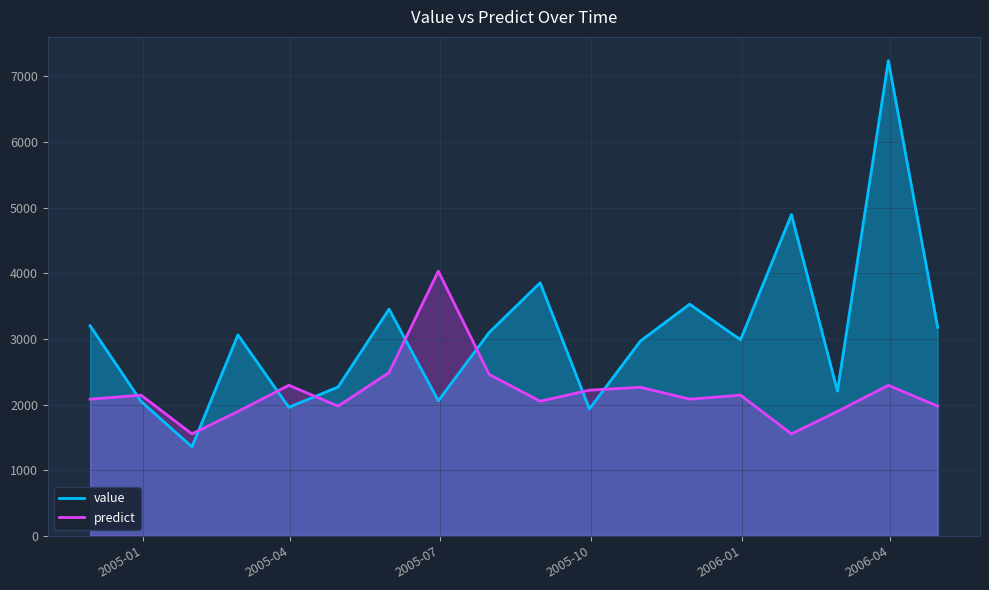

Reading left to right, what are all the values shown in this chart?

value: 3201.1	2050.2	1356.2	3061.6	1958.7	2268.7	3454.4	2058.2	3099.7	3855.7	1933.9	2967.3	3529.1	2987.5	4895.7	2205.1	7240.8	3178.7
predict: 2082.7	2143.6	1553.6	1894.9	2294.2	1976.6	2488.1	4033.4	2458.7	2051.2	2219.4	2264.4	2082.7	2143.6	1553.6	1894.9	2294.2	1976.6